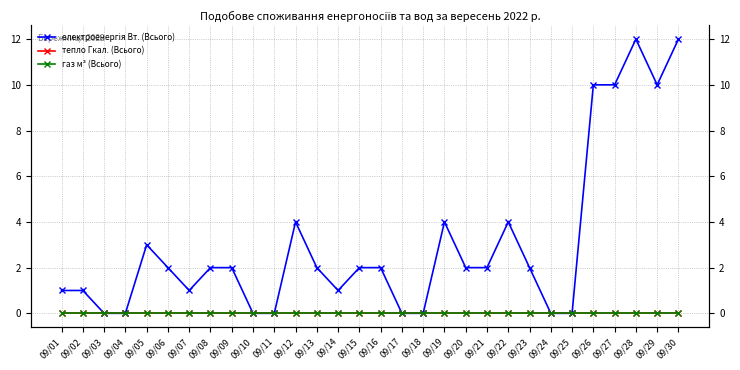

Reading left to right, what are all the values shown in this chart?

електроенергія Вт. (Всього): 1	1	0	0	3	2	1	2	2	0	0	4	2	1	2	2	0	0	4	2	2	4	2	0	0	10	10	12	10	12
тепло Гкал. (Всього): 0	0	0	0	0	0	0	0	0	0	0	0	0	0	0	0	0	0	0	0	0	0	0	0	0	0	0	0	0	0
газ м³ (Всього): 0	0	0	0	0	0	0	0	0	0	0	0	0	0	0	0	0	0	0	0	0	0	0	0	0	0	0	0	0	0